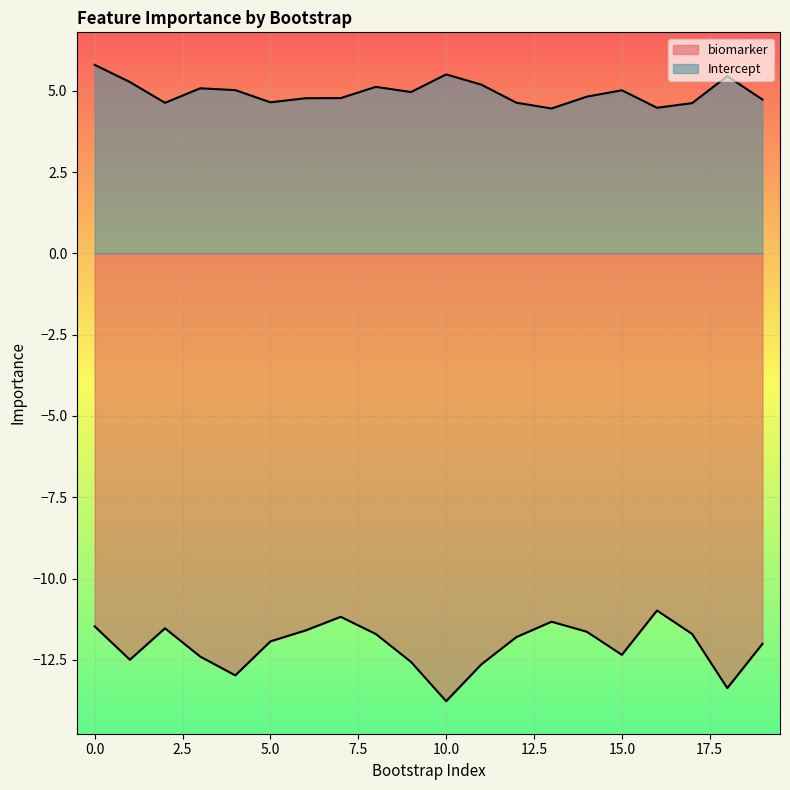

What value does the biomarker series have at 3?

-12.4